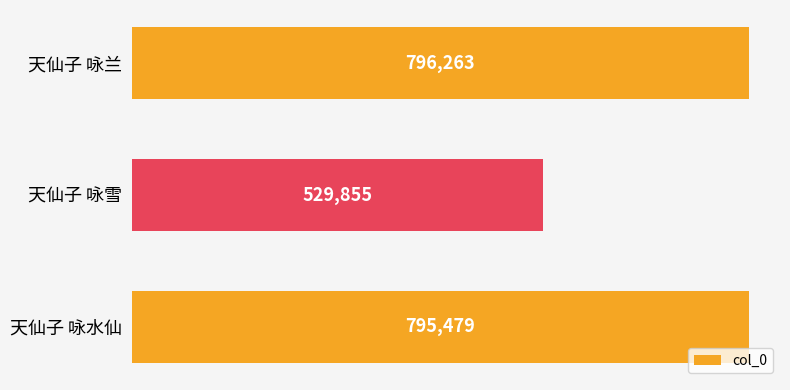

The value at 天仙子 咏水仙 is 549242. True or false?

False